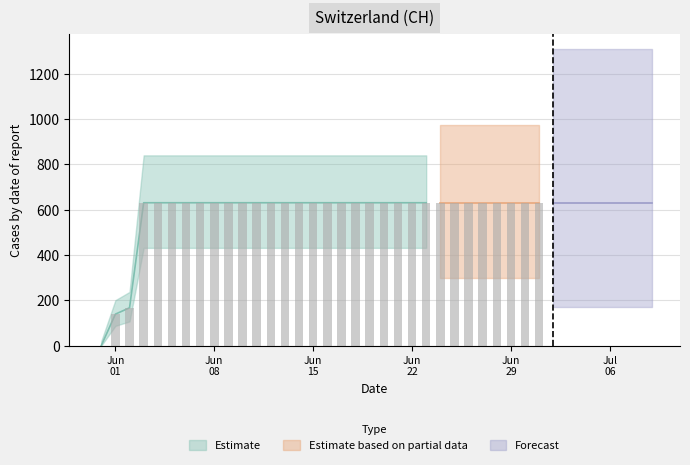

At which category does the chart reach its peak across all series?

2020-06-03